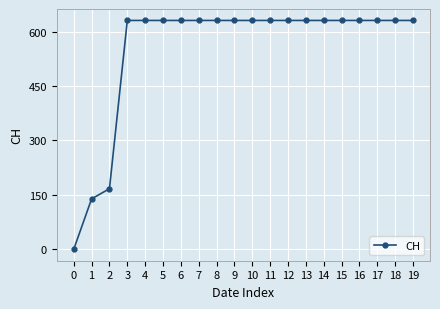

What is the approximate value at 15, to the nearest 10?

630